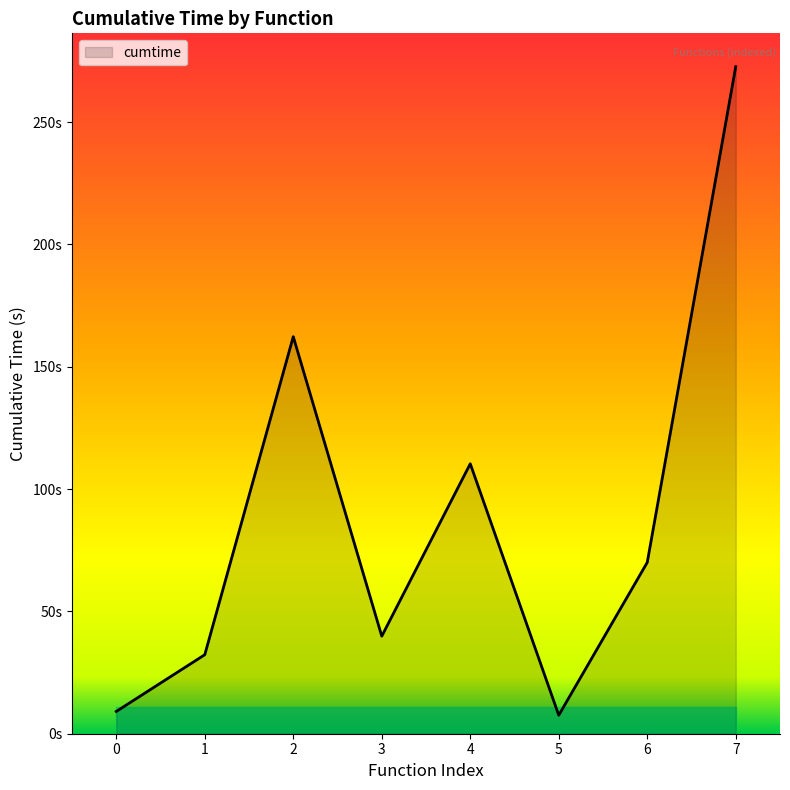

Reading right to left, what are all the values shown in this chart?

272.6	70.0	7.6	110.3	39.9	162.3	32.3	9.1